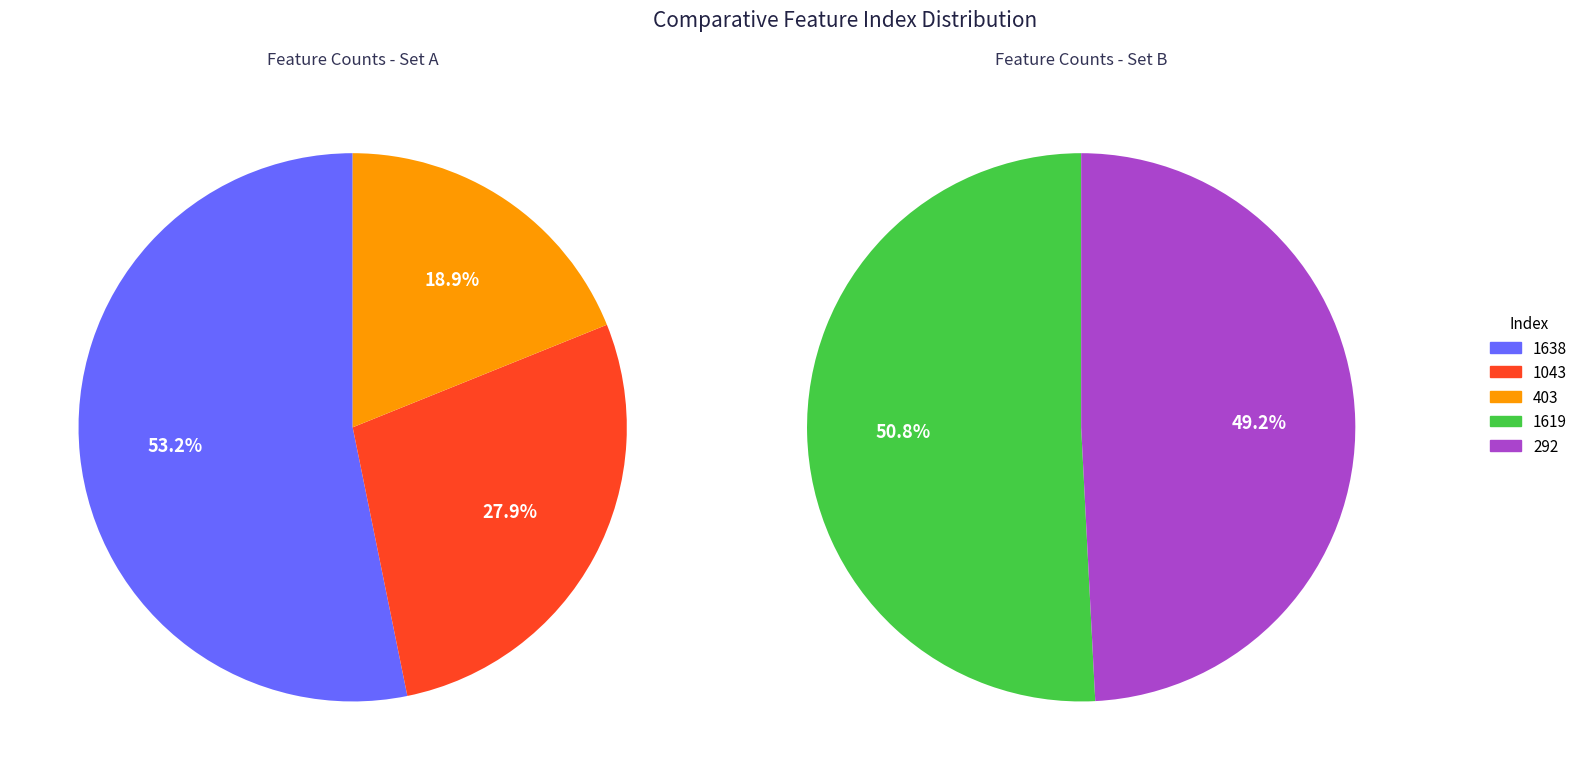

What is the change in value from 1638 to 403?

-118